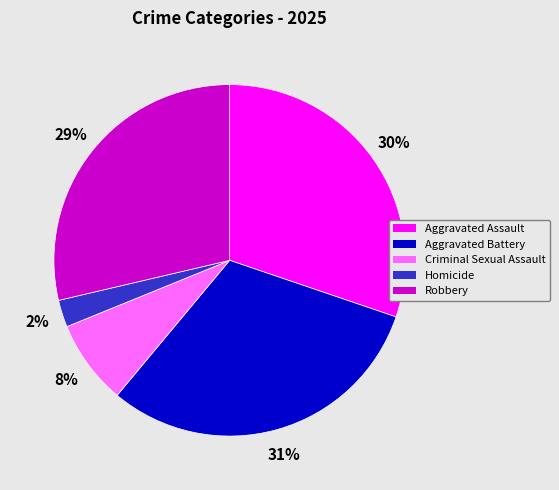

Count the number of slices in the pie.

5